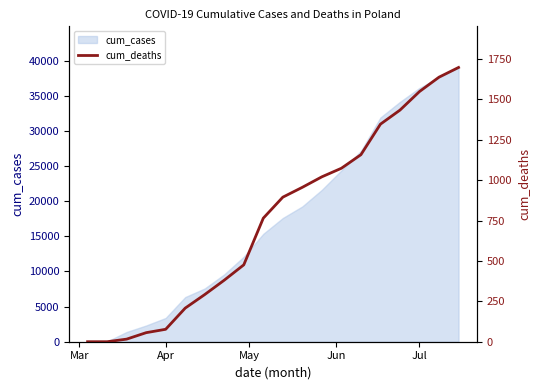

What position from the left is May?

3